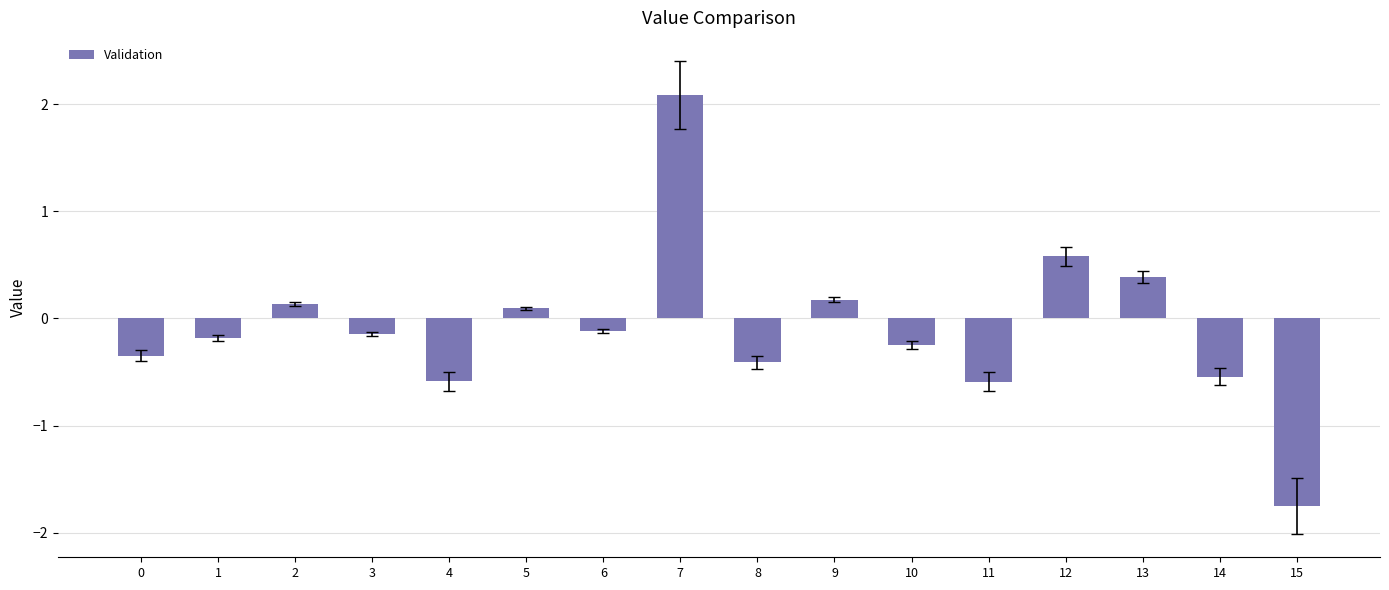

How many bars are there in total?

16